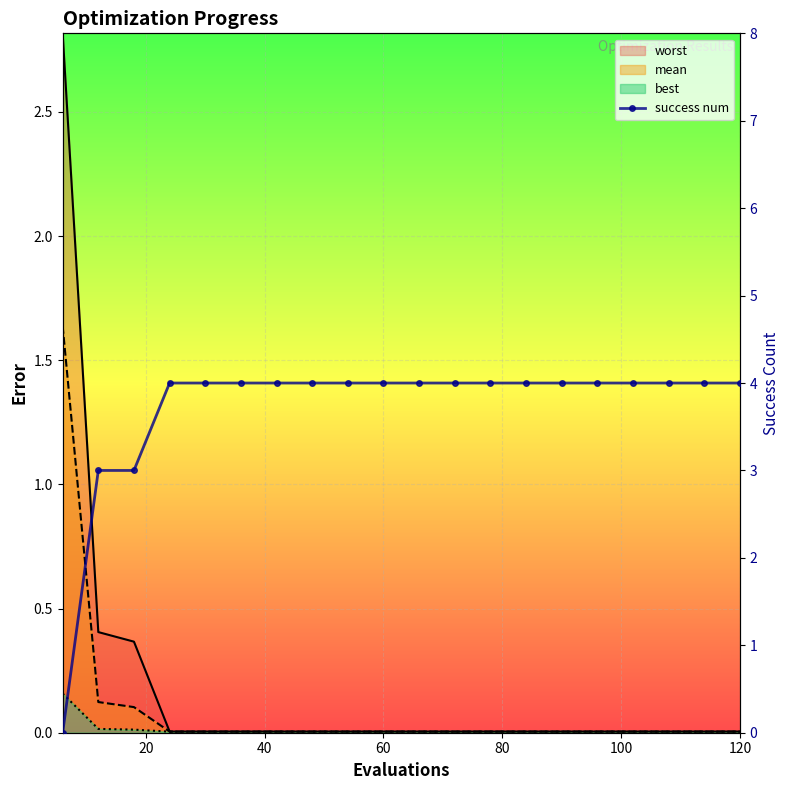

What is the value of the 9th point from the left?

4